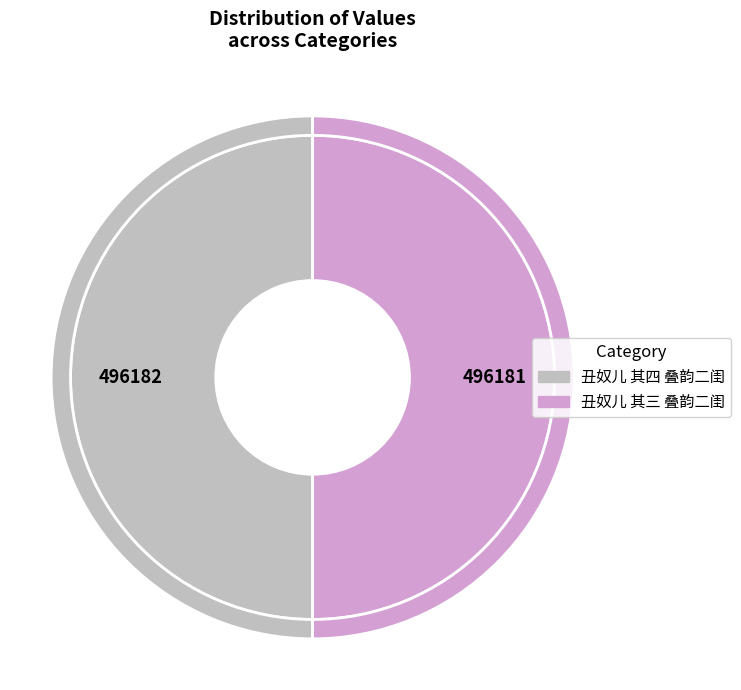

Count the number of slices in the pie.

2